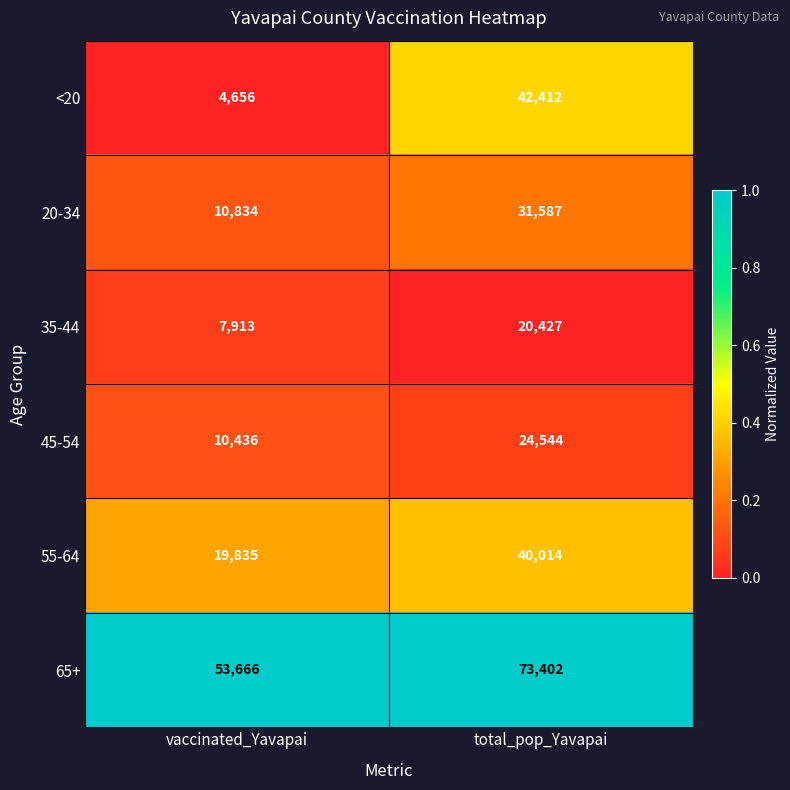

Which series has the largest total across all categories?

65+